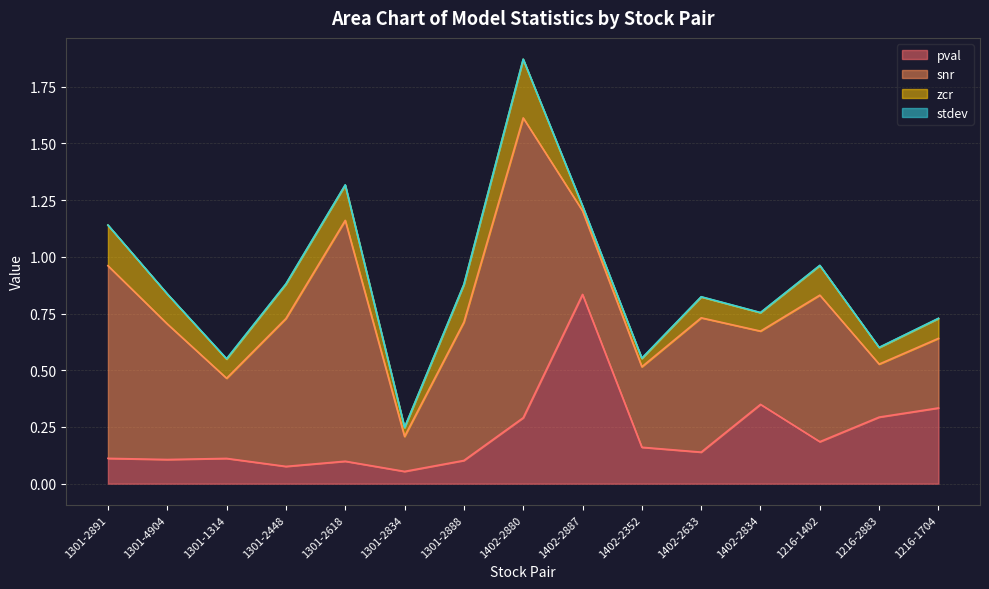

What is the difference between the maximum and minimum values in the pval series?

0.8